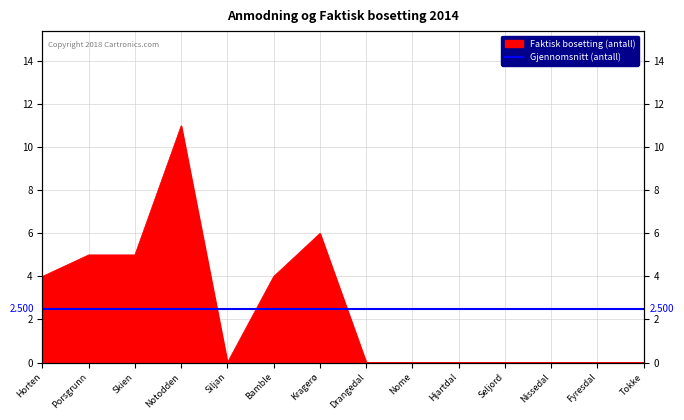

How many interior local valleys (lower than both neighbors) does the data have?

1